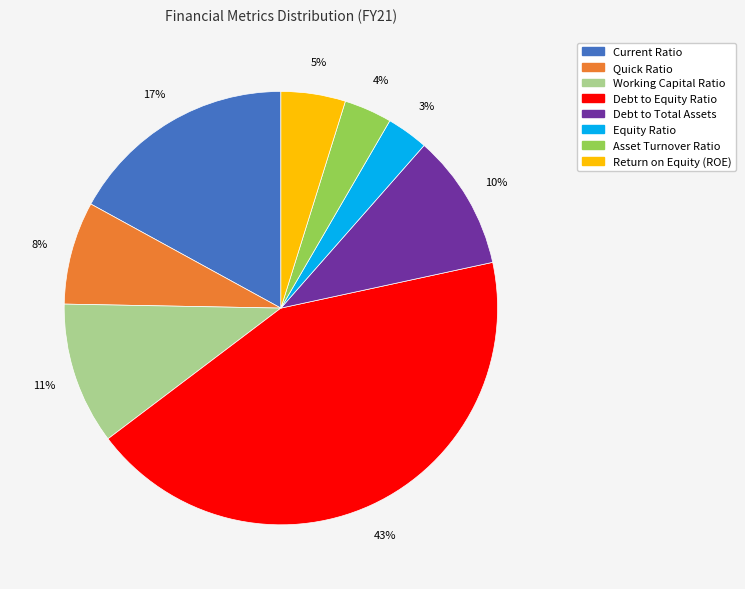

To the nearest percent, what is the average slice percentage?

12%